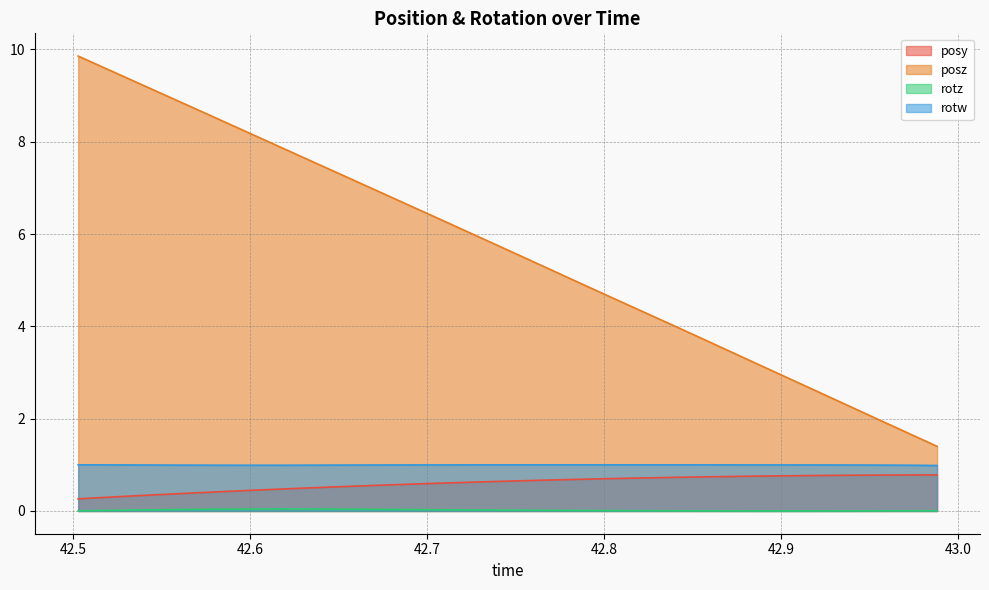

Reading left to right, what are all the values shown in this chart?

posy: 0.3	0.3	0.3	0.3	0.4	0.4	0.4	0.4	0.5	0.5	0.5	0.5	0.6	0.6	0.6	0.6	0.6	0.6	0.7	0.7	0.7	0.7	0.7	0.7	0.7	0.7	0.7	0.8	0.8	0.8	0.8	0.8	0.8	0.8	0.8	0.8
posz: 9.9	9.6	9.4	9.1	8.9	8.7	8.4	8.2	7.9	7.7	7.5	7.2	7.0	6.7	6.5	6.3	6.0	5.8	5.5	5.3	5.0	4.8	4.6	4.3	4.1	3.8	3.6	3.3	3.1	2.9	2.6	2.4	2.1	1.9	1.6	1.4
rotz: 0.0	0.0	0.0	0.0	0.0	0.0	0.0	0.0	0.0	0.0	0.0	0.0	0.0	0.0	0.0	0.0	0.0	0.0	0.0	0.0	0.0	0.0	0.0	0.0	0.0	0.0	0.0	0.0	0.0	0.0	0.0	0.0	0.0	0.0	0.0	0.0
rotw: 1.0	1.0	1.0	1.0	1.0	1.0	1.0	1.0	1.0	1.0	1.0	1.0	1.0	1.0	1.0	1.0	1.0	1.0	1.0	1.0	1.0	1.0	1.0	1.0	1.0	1.0	1.0	1.0	1.0	1.0	1.0	1.0	1.0	1.0	1.0	1.0